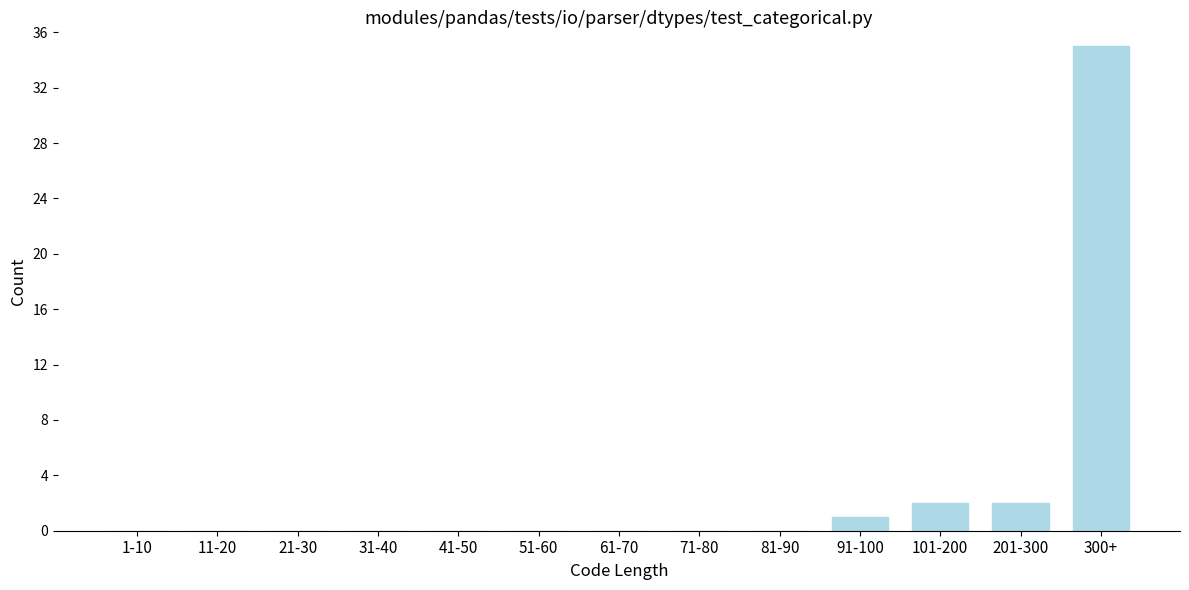

Reading left to right, list all the values displayed in this chart.

1-10=0	11-20=0	21-30=0	31-40=0	41-50=0	51-60=0	61-70=0	71-80=0	81-90=0	91-100=1	101-200=2	201-300=2	300+=35